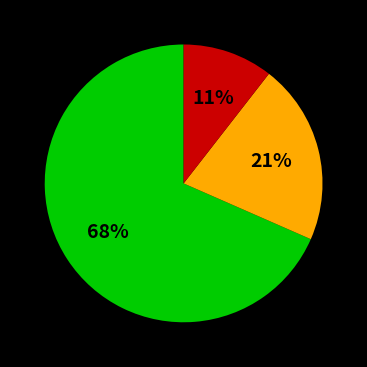

To the nearest percent, what is the average slice percentage?

33%